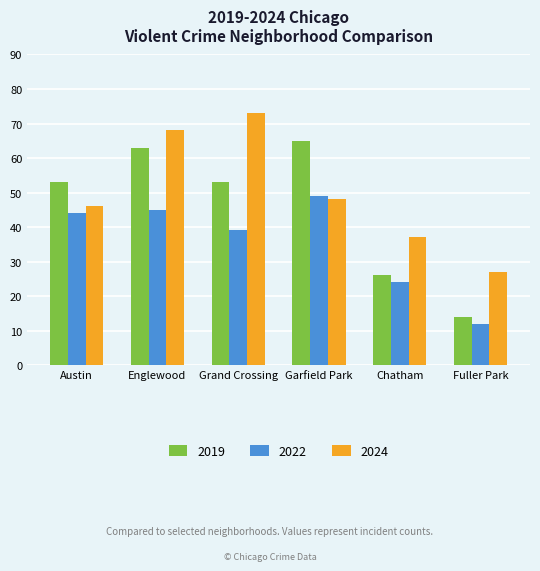

What is the maximum value shown in the chart?

73